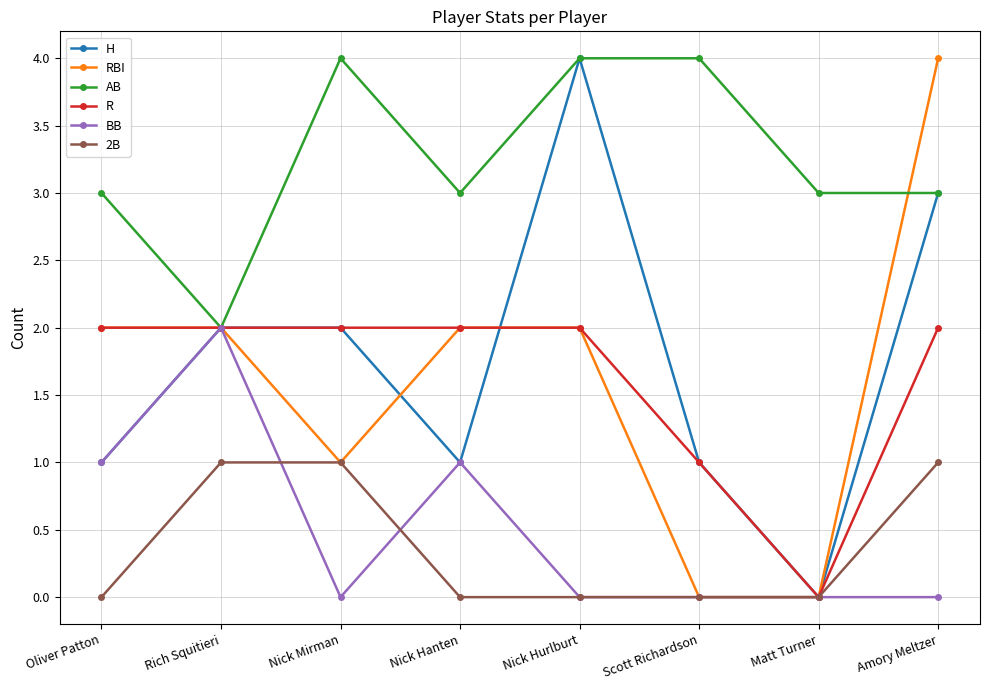

Is this an area chart (filled region under the line)?

No